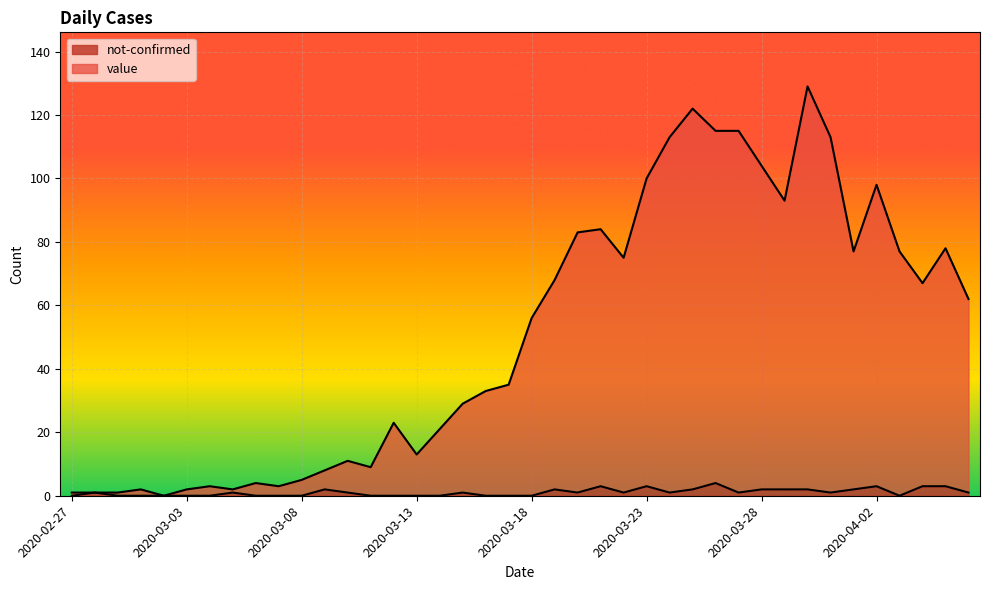

The not-confirmed series shows 3 at 2020-03-29. True or false?

False